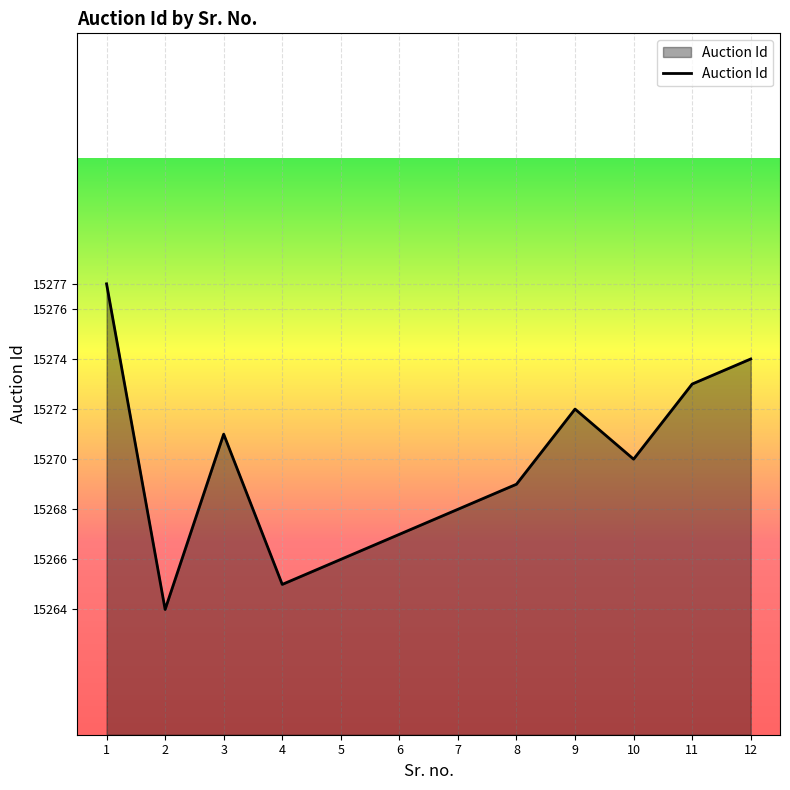

Rank the categories by value from highest to lowest.

1, 12, 11, 9, 3, 10, 8, 7, 6, 5, 4, 2